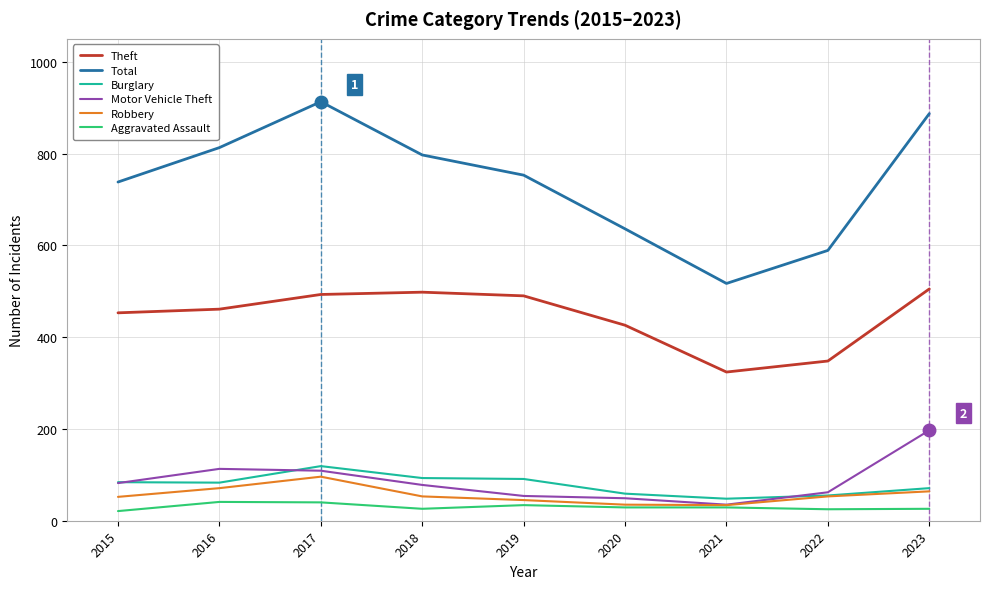

True or false: Total and Burglary intersect in this chart.

False